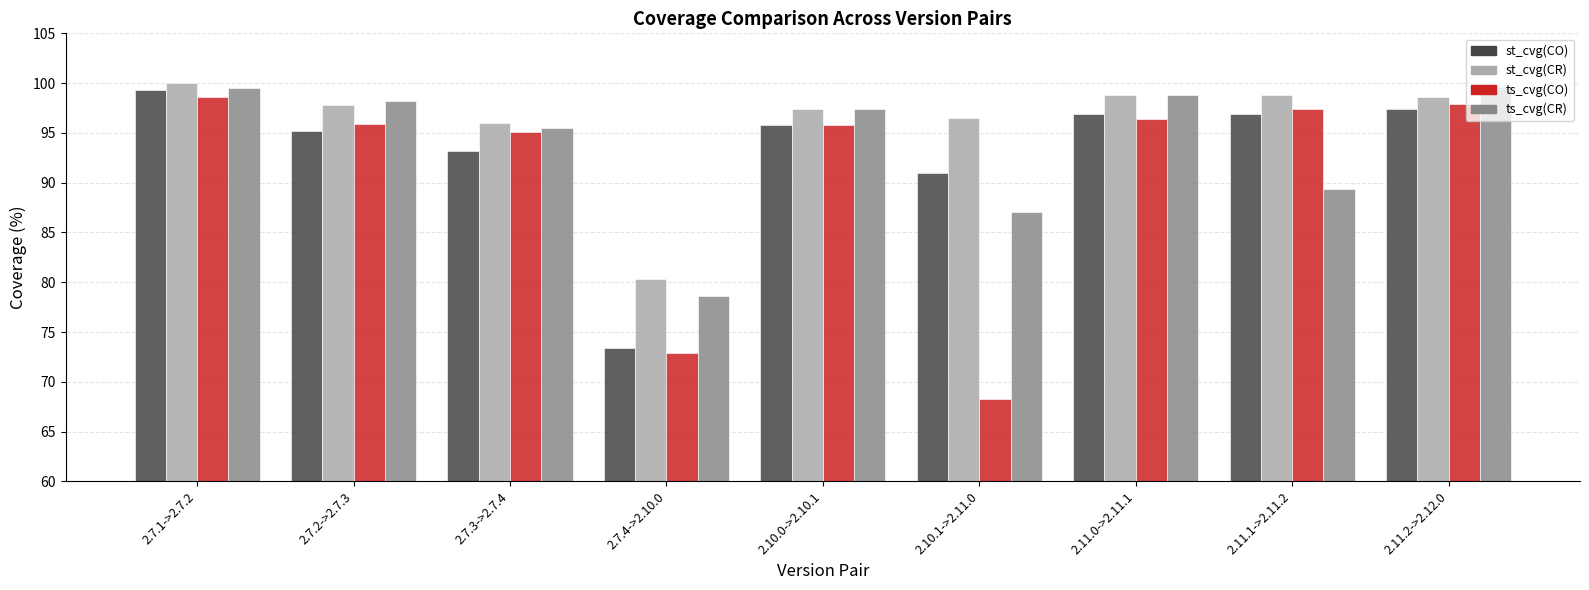

What is the value of the ts_cvg(CR) bar at the 4th from the left?

78.6